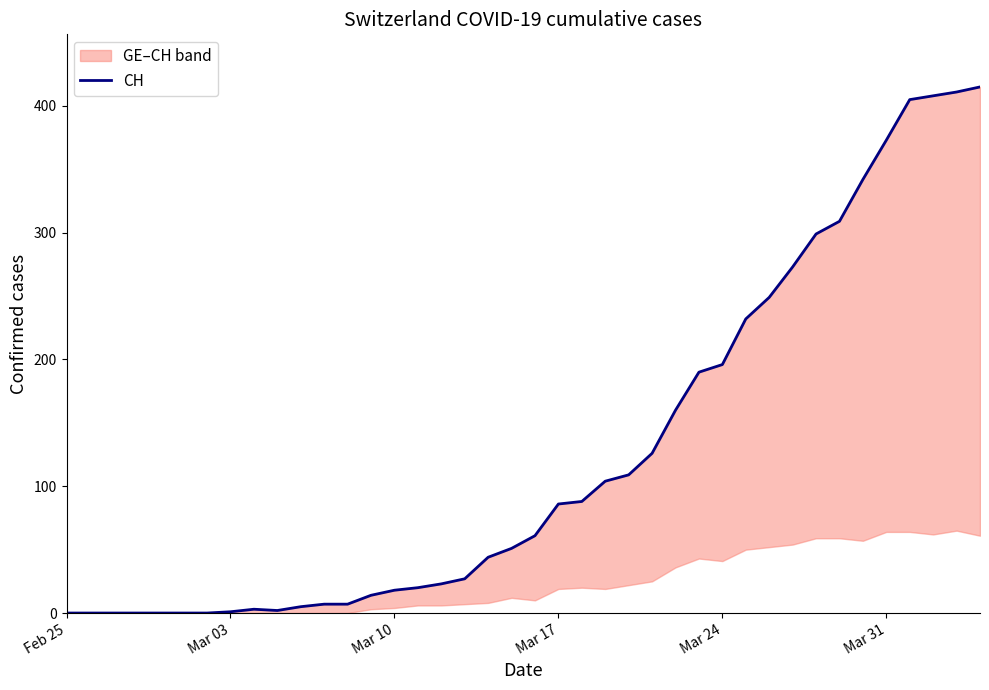

True or false: there are more than 2 points higher than both neighbors.

False